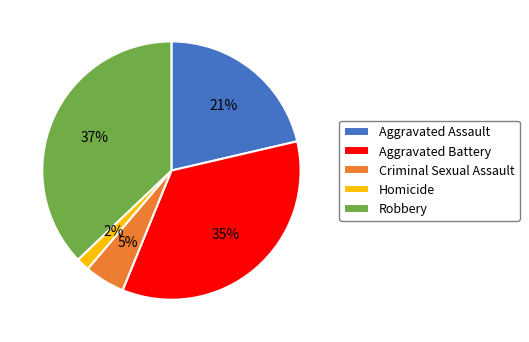

Which slice is the largest?

Robbery